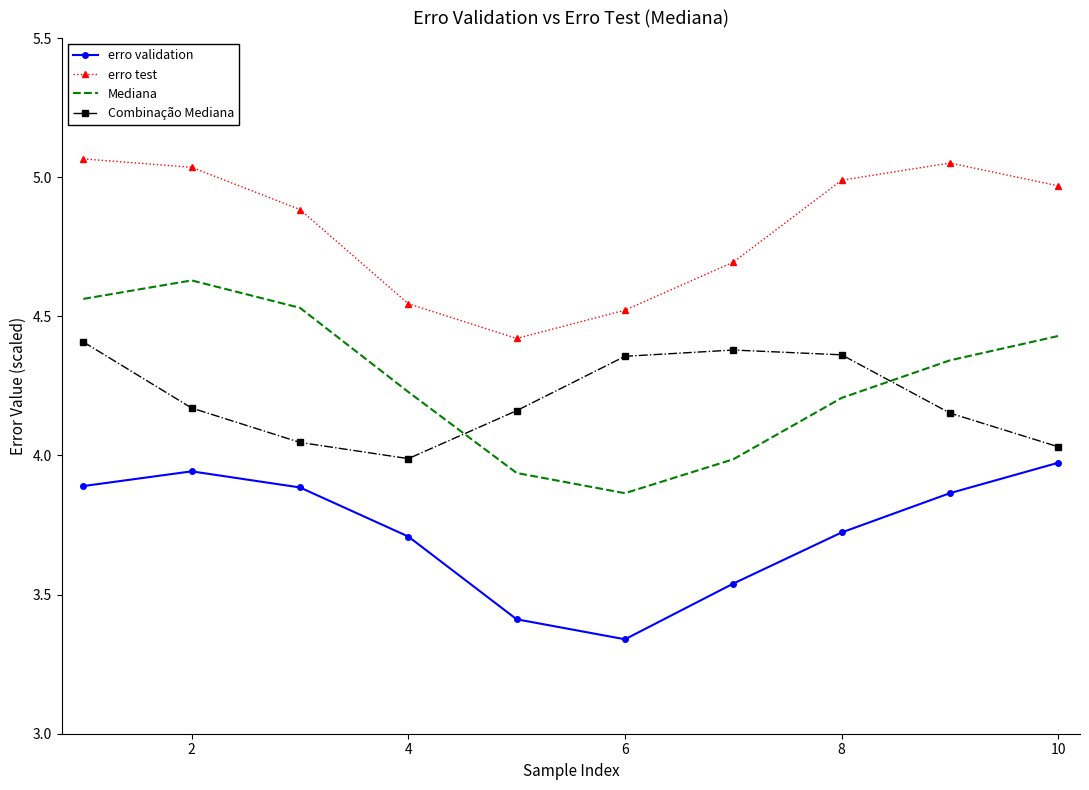

What is the difference between the maximum and minimum values in the erro validation series?

0.6